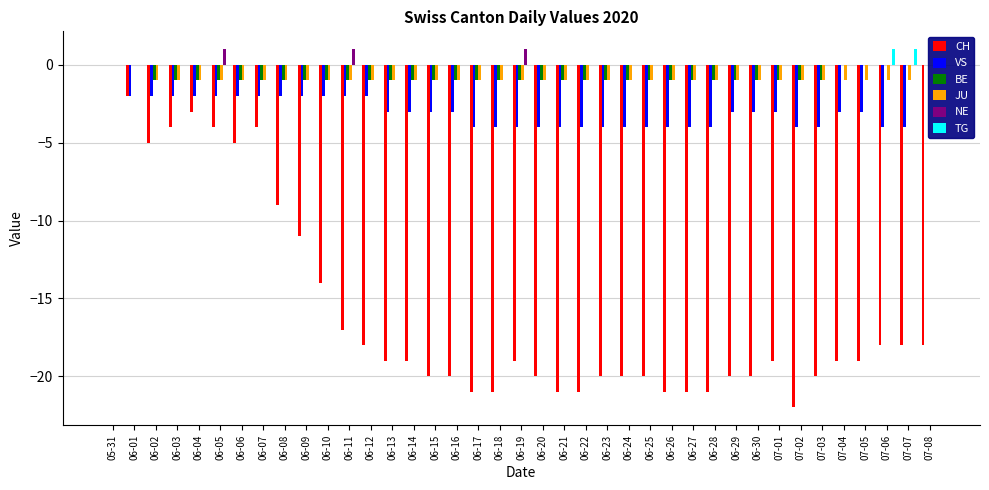

What is the label of the 4th bar from the left?

06-03